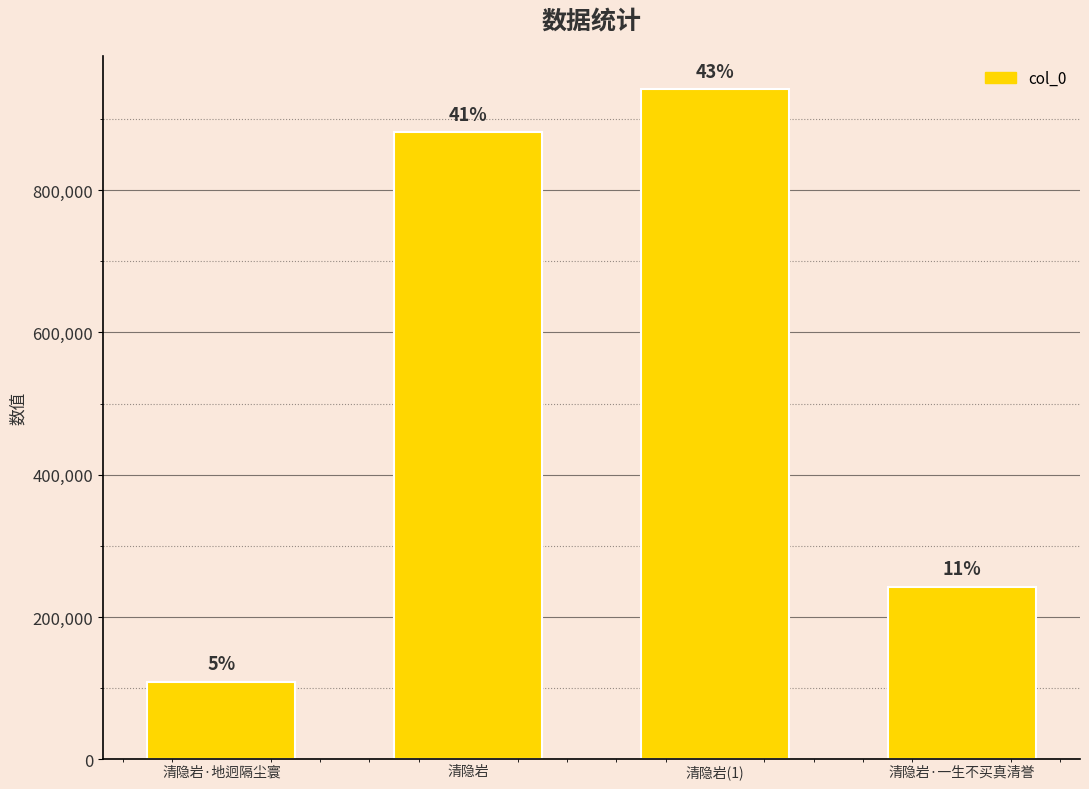

Are the bars horizontal?

No